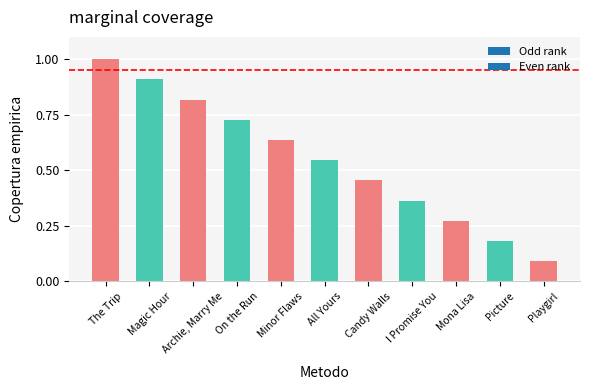

True or false: the data shows 0.5 at On the Run.

False